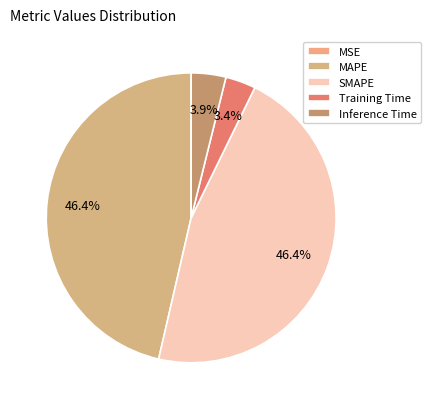

To the nearest percent, what is the difference between the MAPE and Training Time slice percentages?

43%